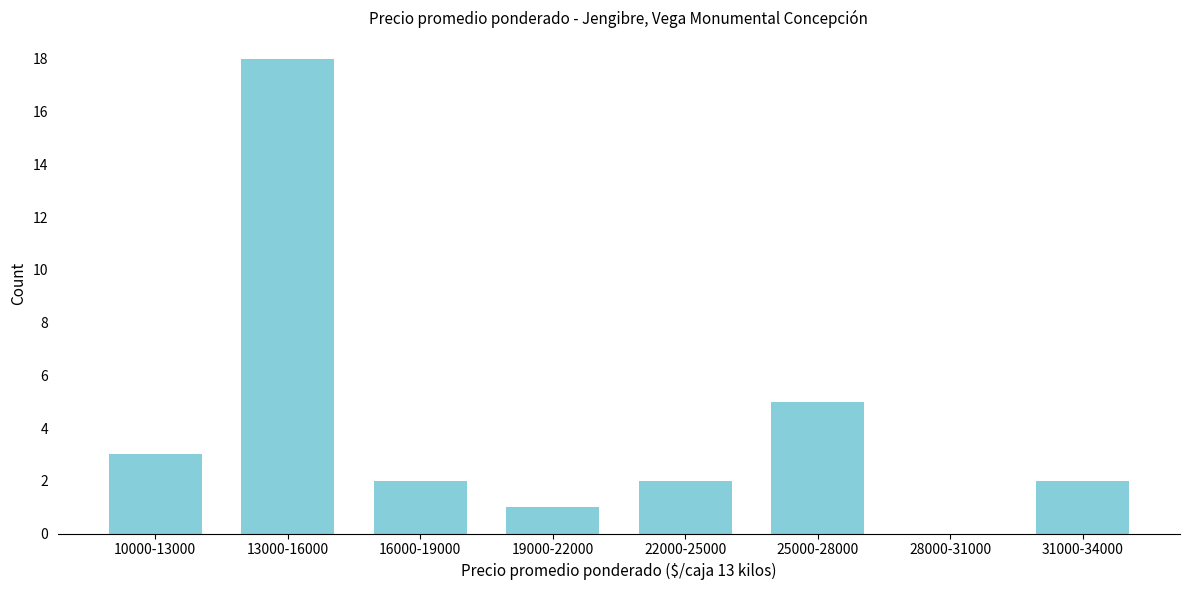

Reading left to right, extract all data points from this chart.

10000-13000=3	13000-16000=18	16000-19000=2	19000-22000=1	22000-25000=2	25000-28000=5	28000-31000=0	31000-34000=2